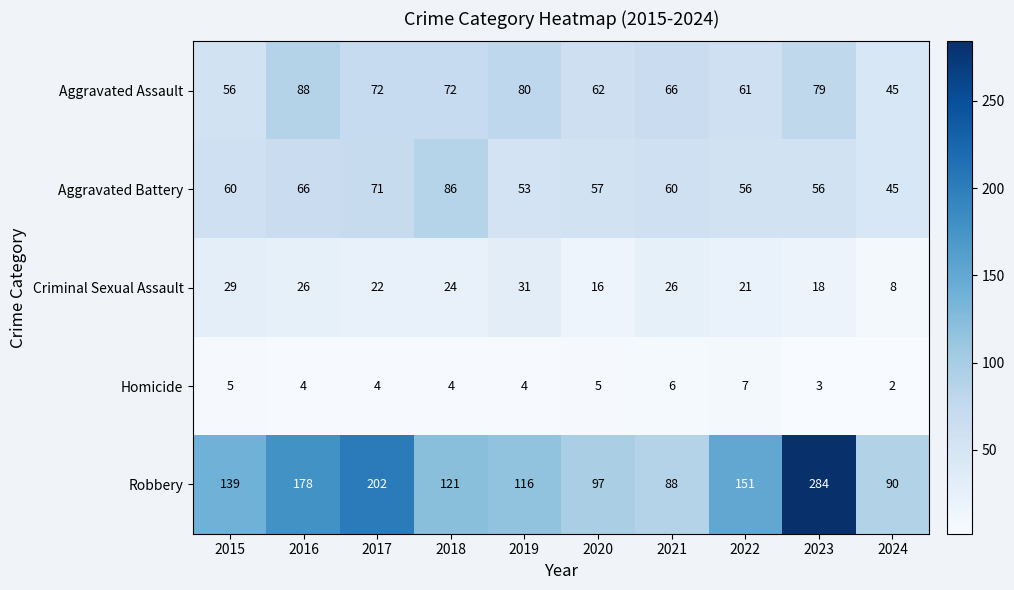

Which series changed the most between 2019 and 2020?

Robbery